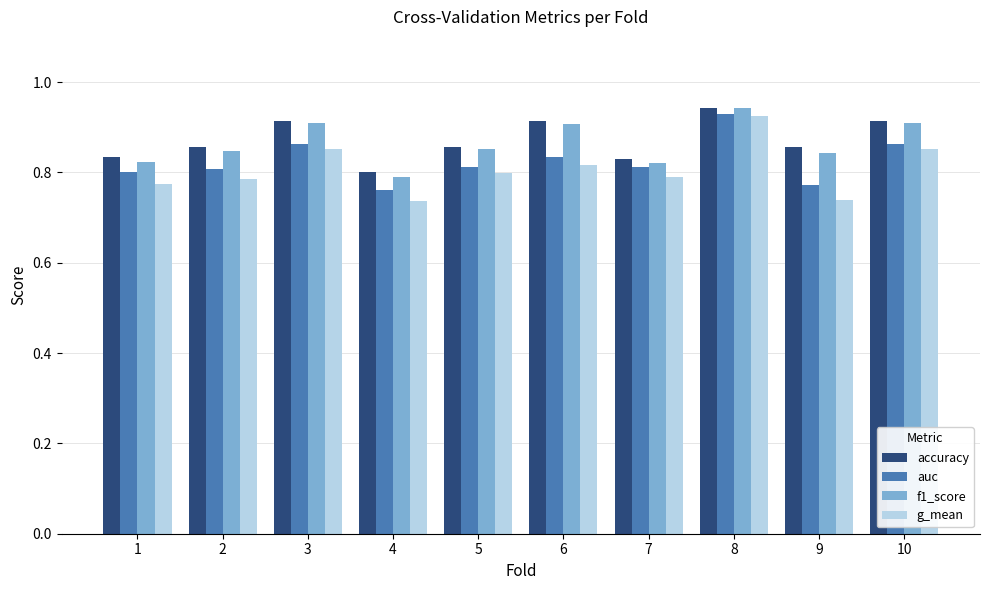

At how many categories does at least one series exceed 0?

10